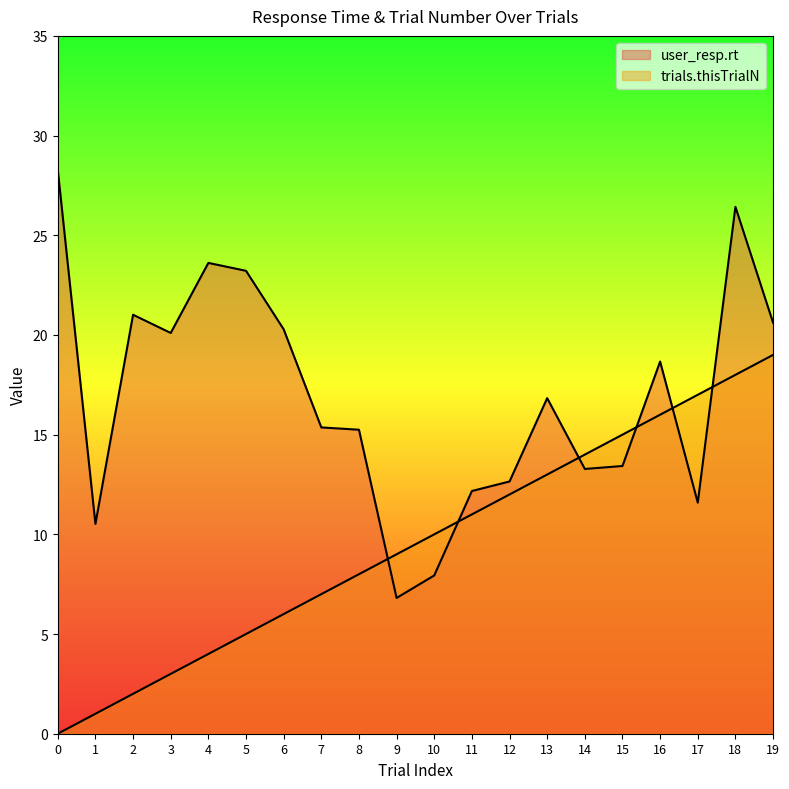

At which category does user_resp.rt reach its first local peak?

2